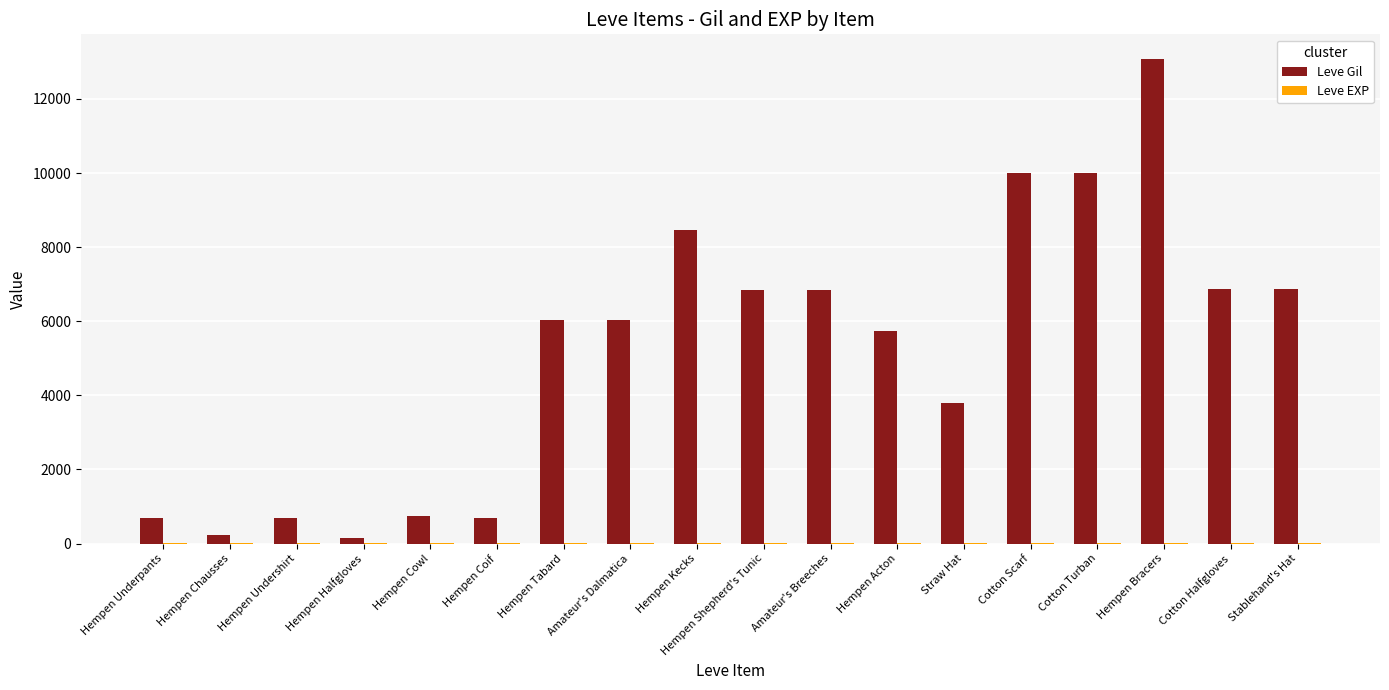

How many categories are shown in the chart?

18